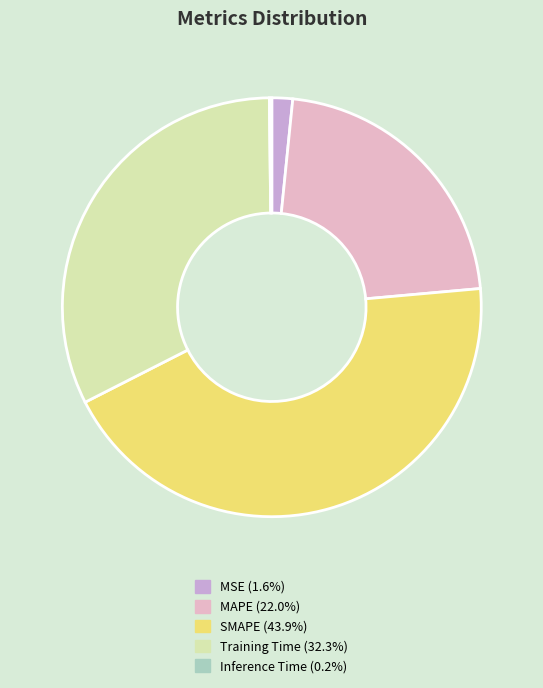

Is it true that SMAPE is 44% of the pie?

True